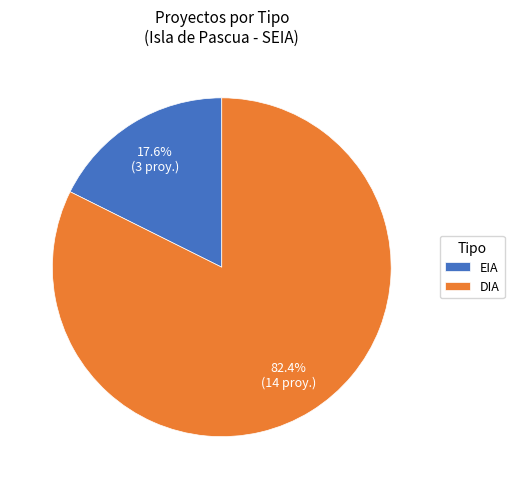

The EIA slice represents 1% of the pie. True or false?

False